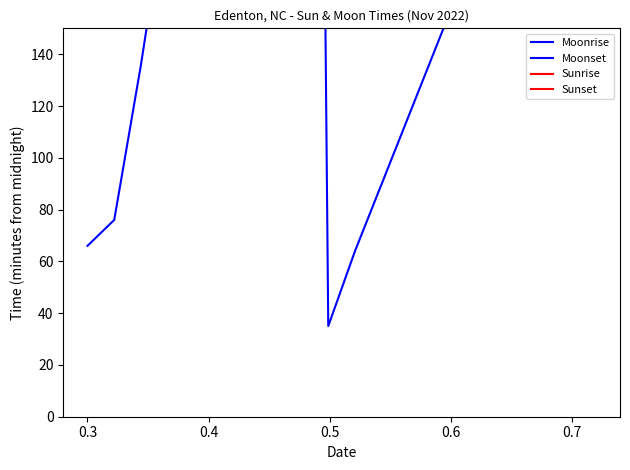

What are all the series names shown in the legend?

Moonrise, Moonset, Sunrise, Sunset